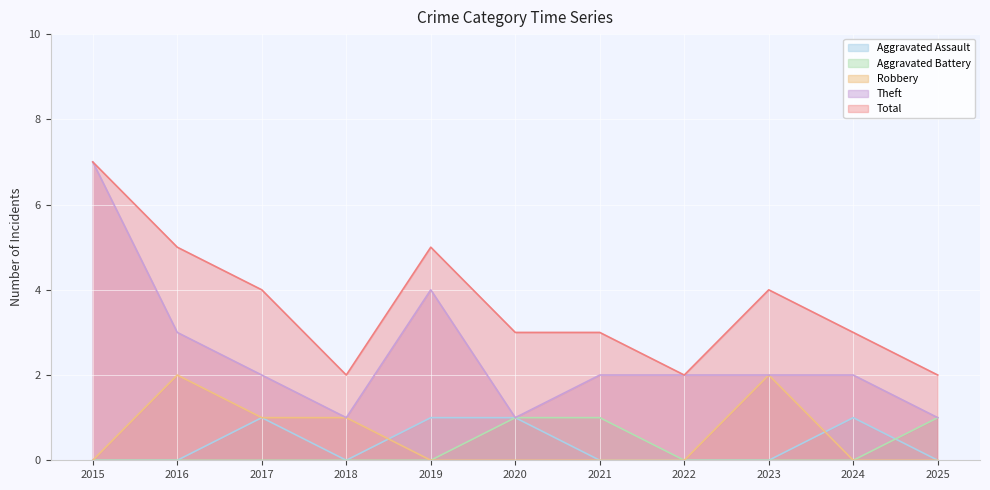

At 2024, list the series in order from smallest to largest.

Aggravated Battery, Robbery, Aggravated Assault, Theft, Total